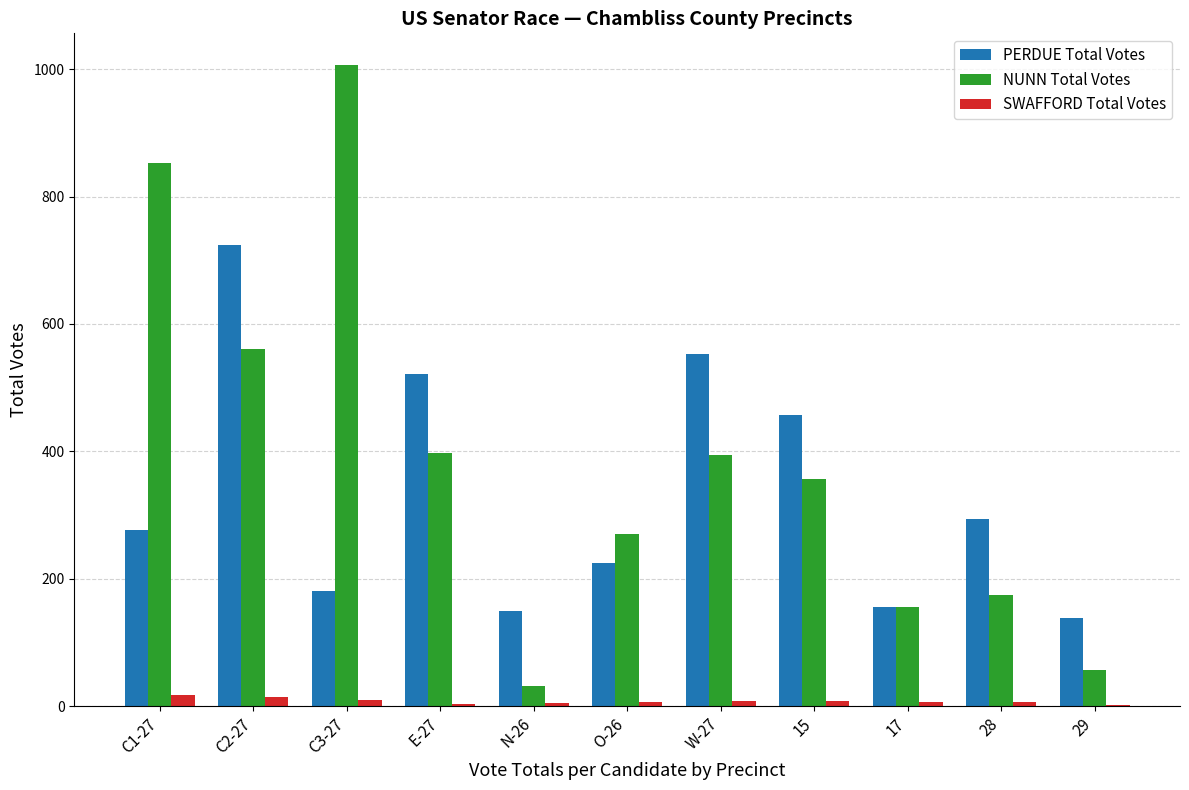

What is the sum of all NUNN Total Votes values?

4253